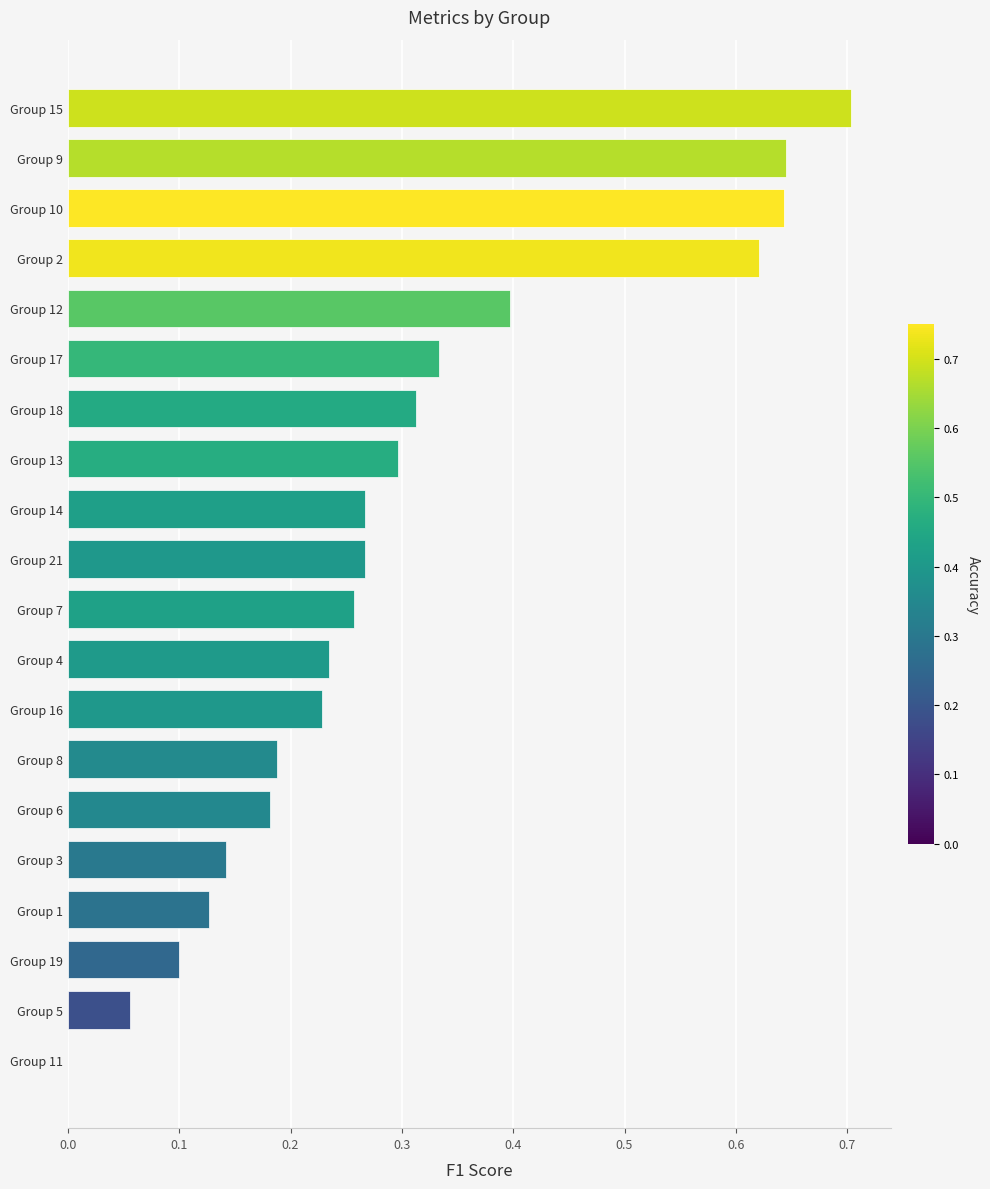

True or false: the data shows 0.0 at Group 5.

False